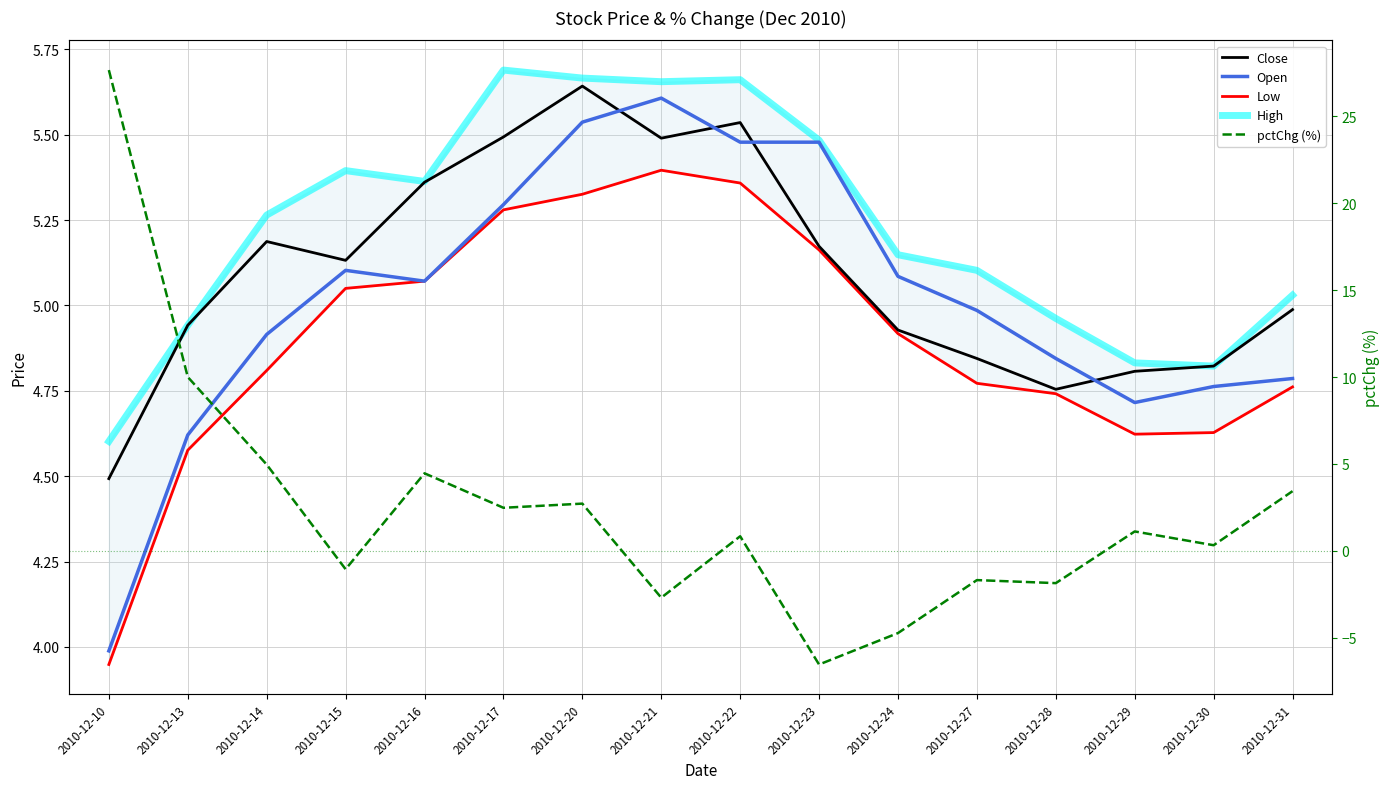

In High, how many points are higher than both neighbors (excluding endpoints)?

3